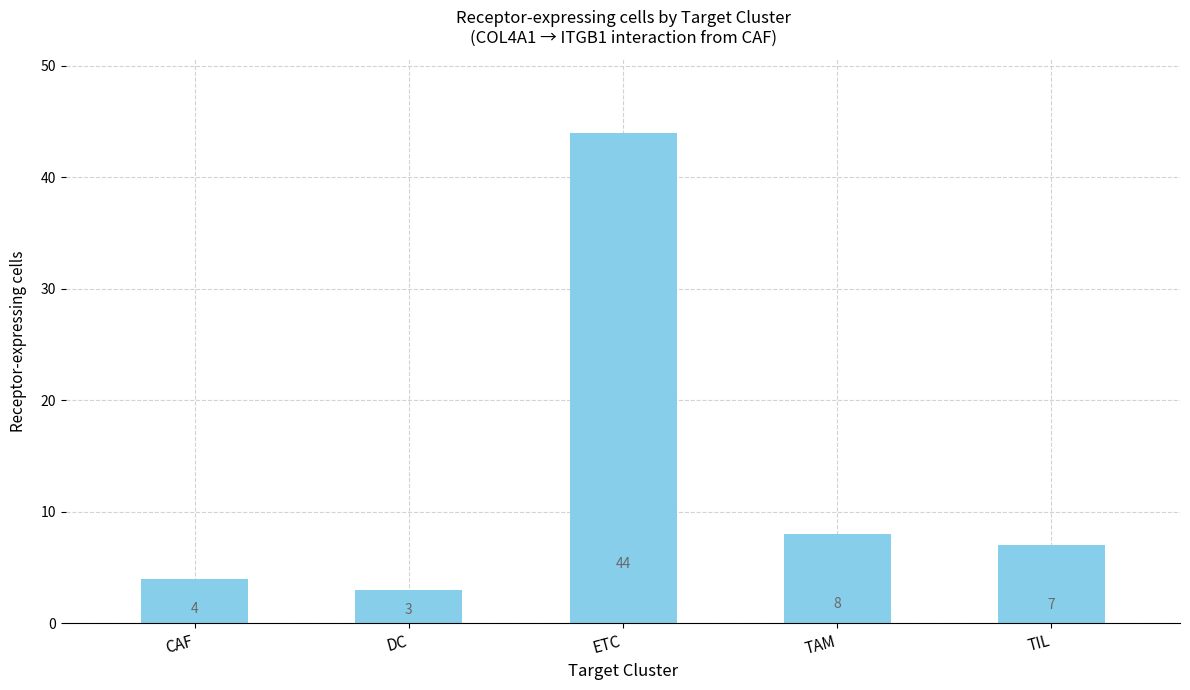

What position from the right is TAM?

2